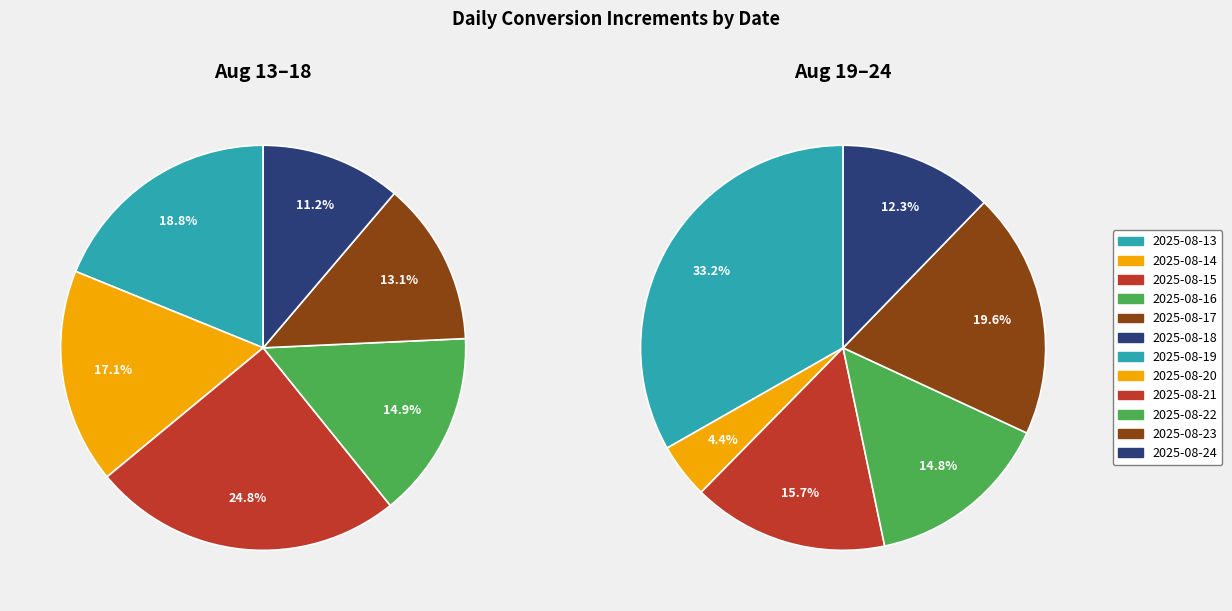

Which slice is the largest?

2025-08-19